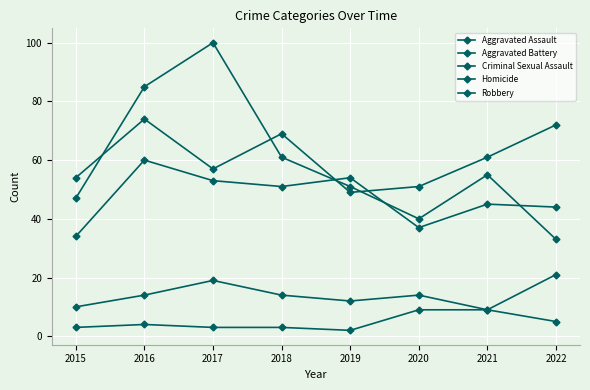

At 2015, list the series in order from smallest to largest.

Homicide, Criminal Sexual Assault, Aggravated Assault, Robbery, Aggravated Battery